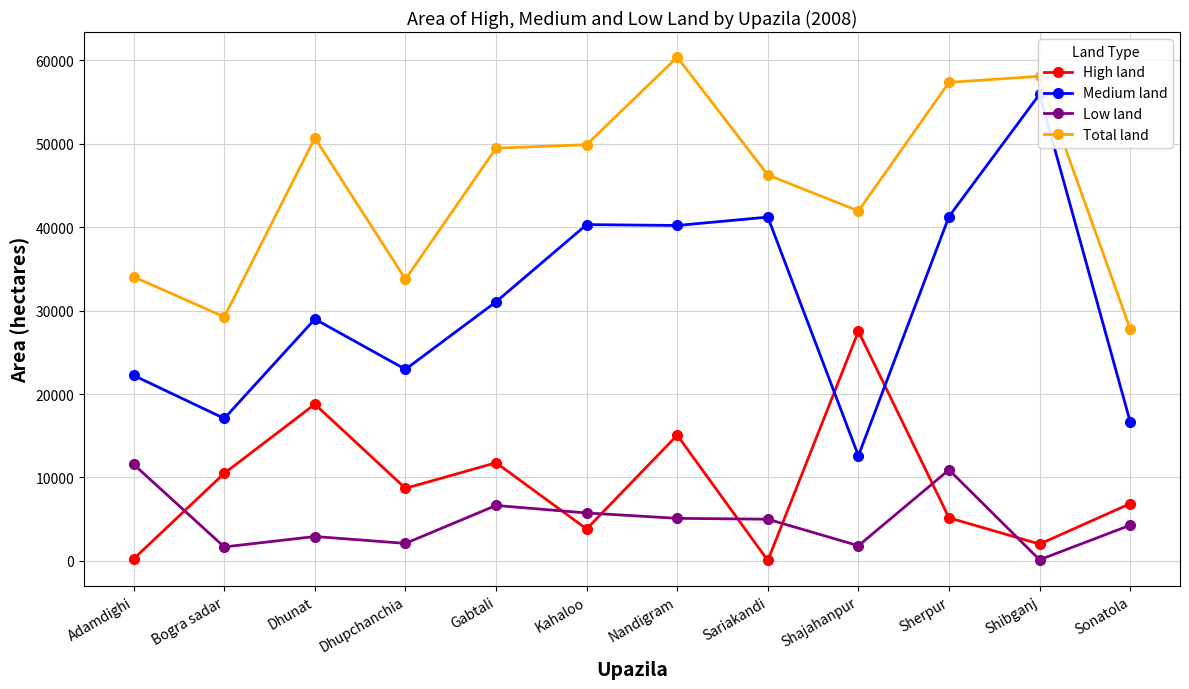

Rank the series by their maximum value, from highest to lowest.

Total land, Medium land, High land, Low land